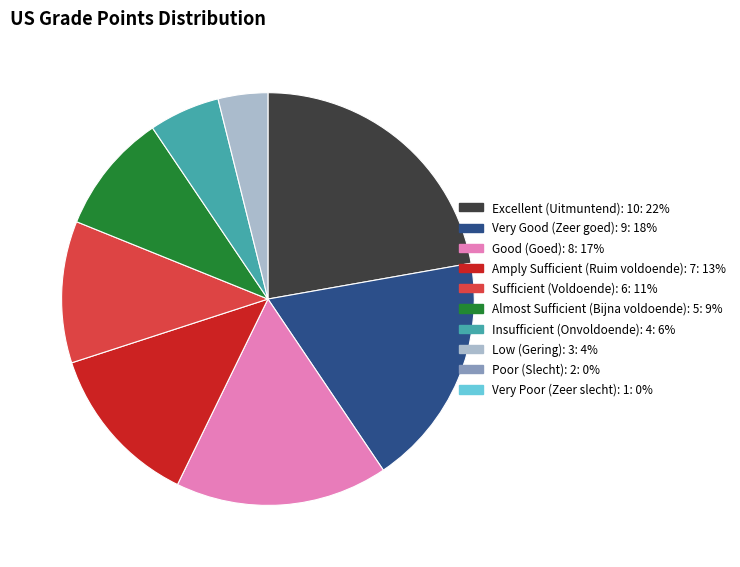

Is there a majority slice in this chart?

No